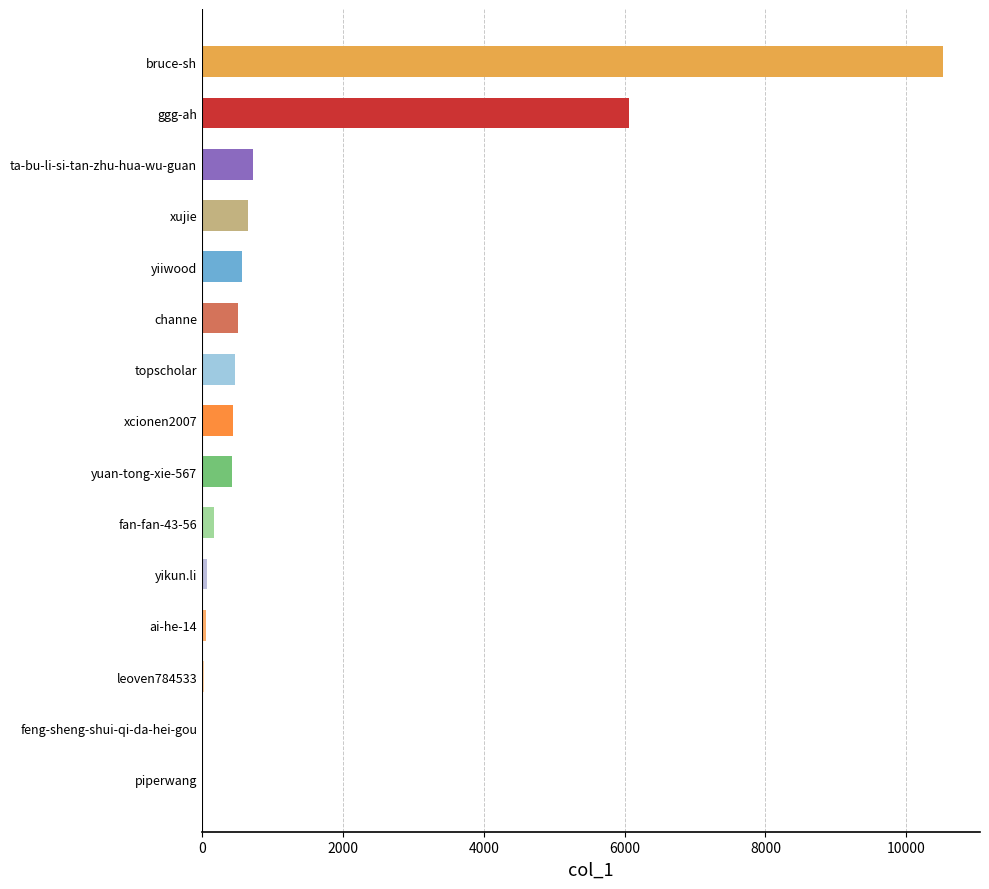

Are the bars horizontal?

Yes